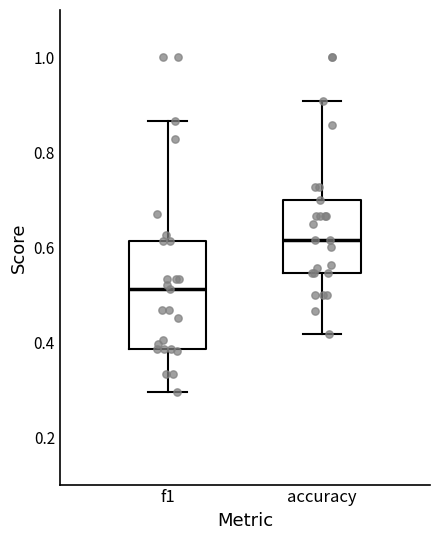

Where is the lower edge of the box for f1 on the y-axis? The values are not printed on the chart, so give them approximately, as read against the axis.

0.38